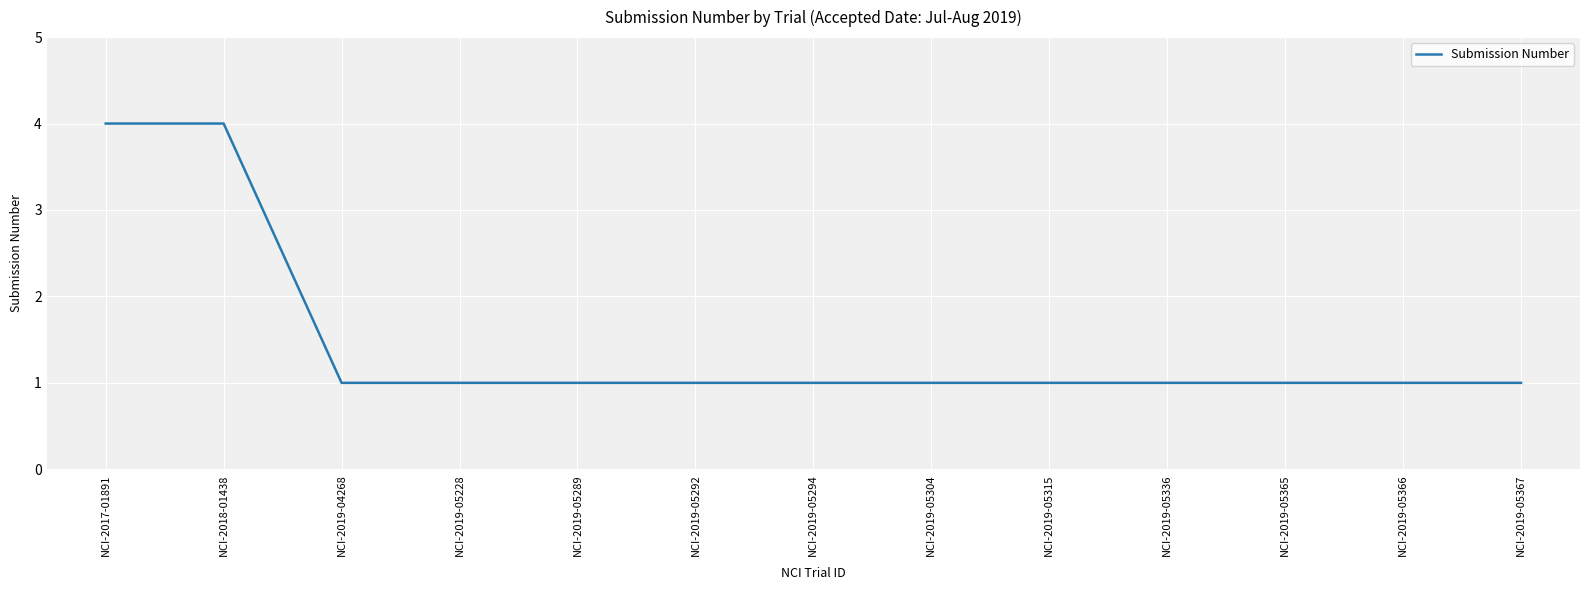

Approximately how many times larger is the value at NCI-2019-05315 compared to NCI-2019-05304?

1.0